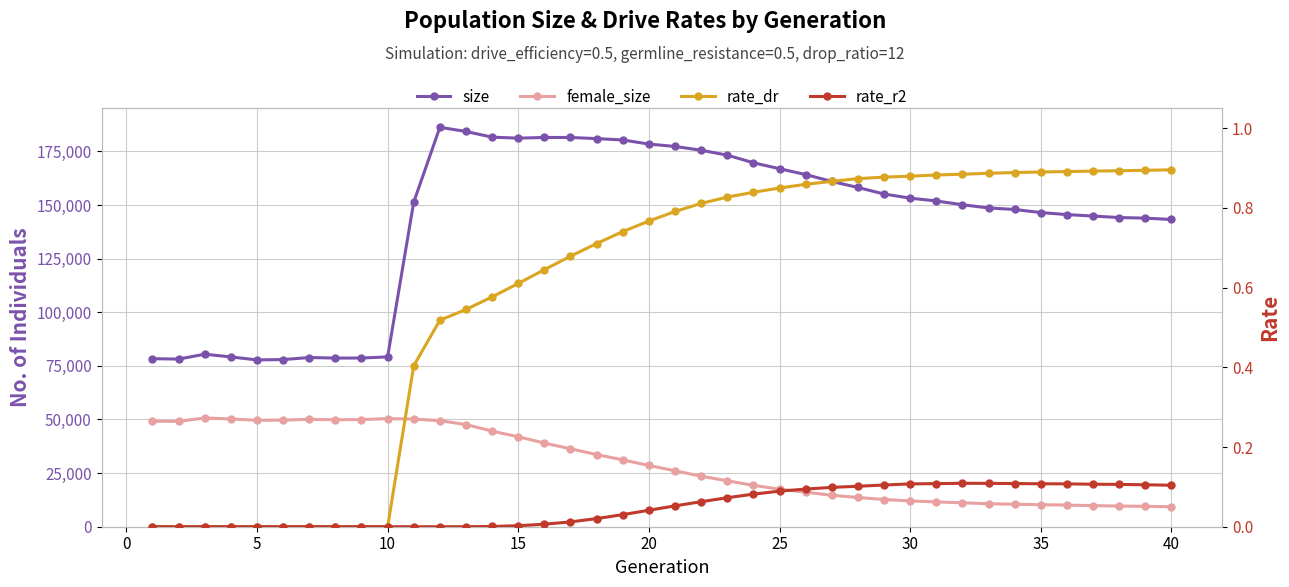

In size, how many points are higher than both neighbors (excluding endpoints)?

4